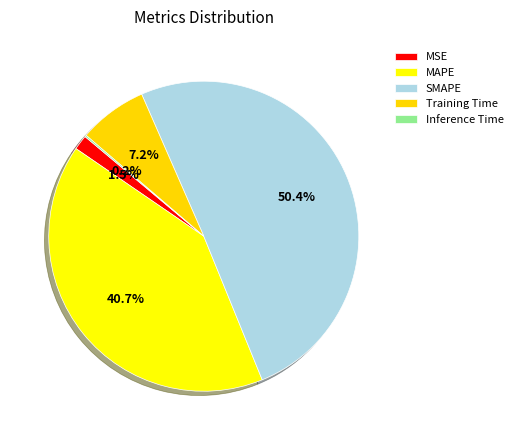

The MAPE slice represents 41% of the pie. True or false?

True